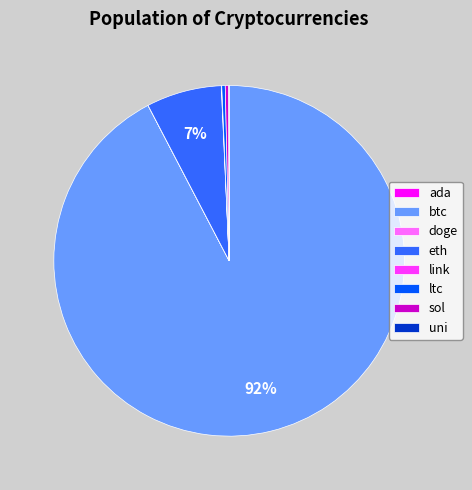

What percentage is the eth slice, to the nearest percent?

7%